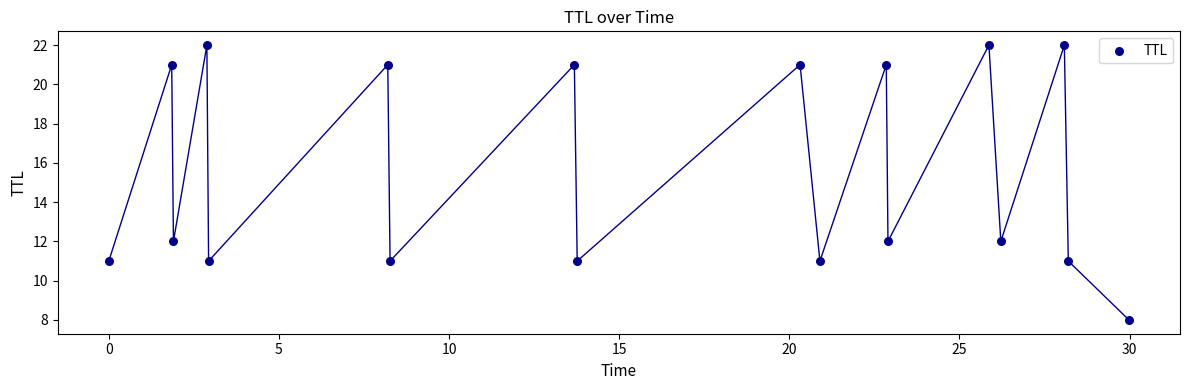

What is the range of Y values (max minus min)?

14